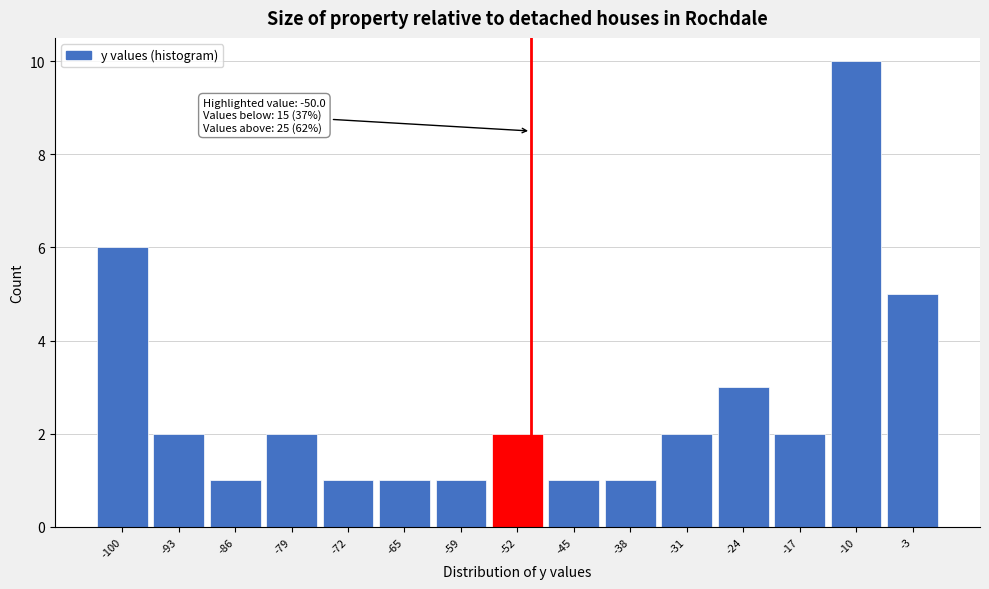

Which range on the x-axis has the tallest bar?

-14 to -7